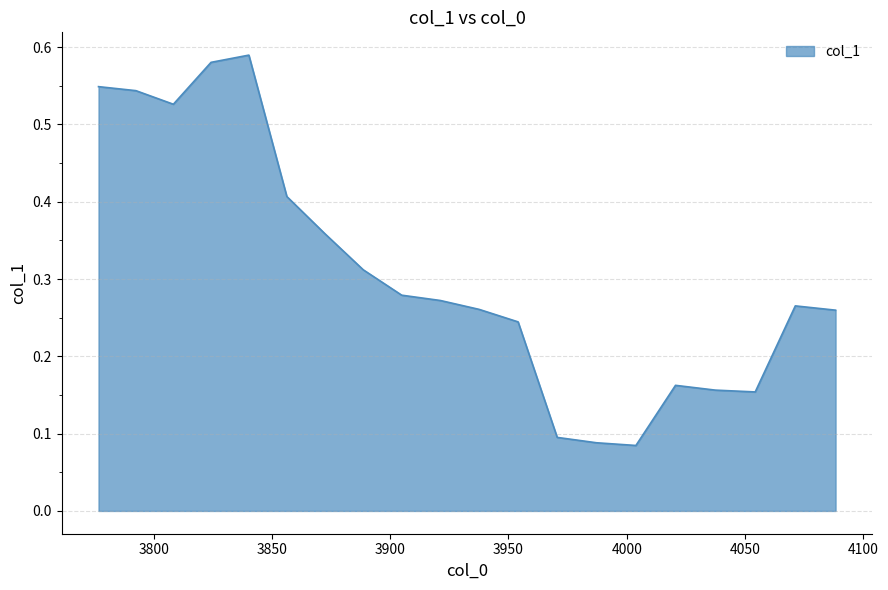

Does the chart display data point markers on the line(s)?

No